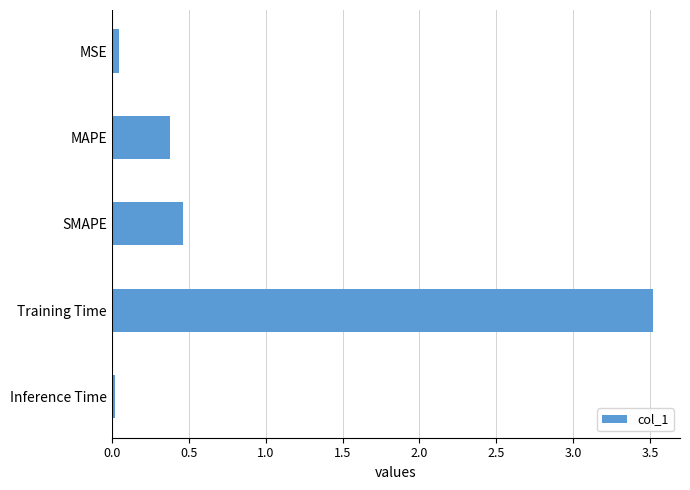

The chart shows a value of 0.0 at MSE. True or false?

True